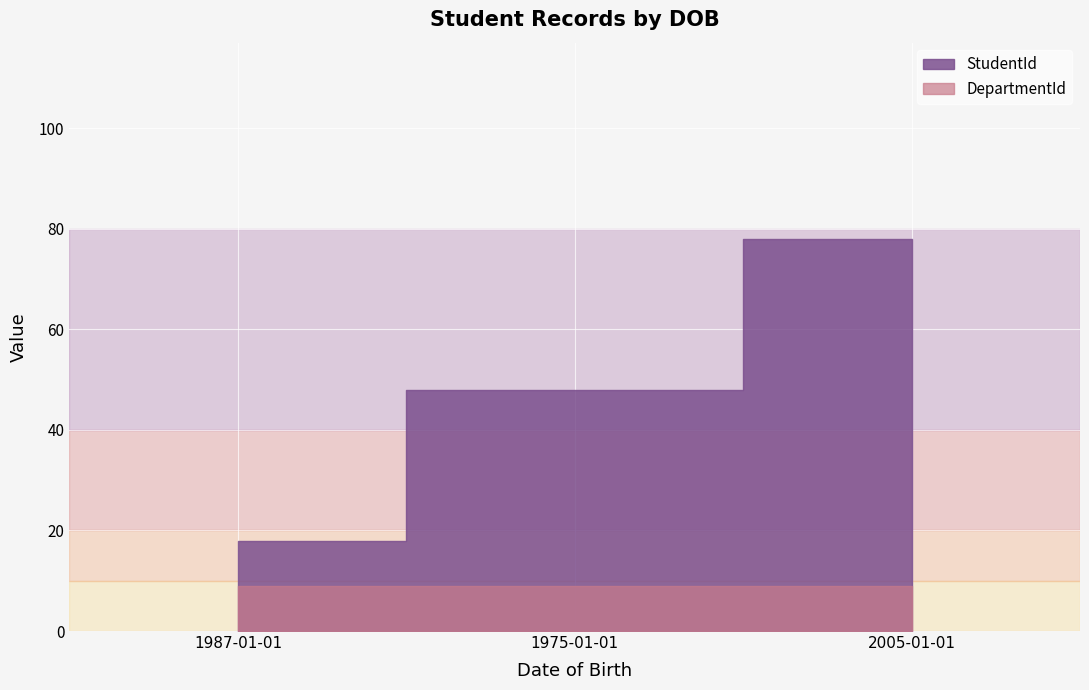

Rank the categories by value from lowest to highest.

1987-01-01, 1975-01-01, 2005-01-01